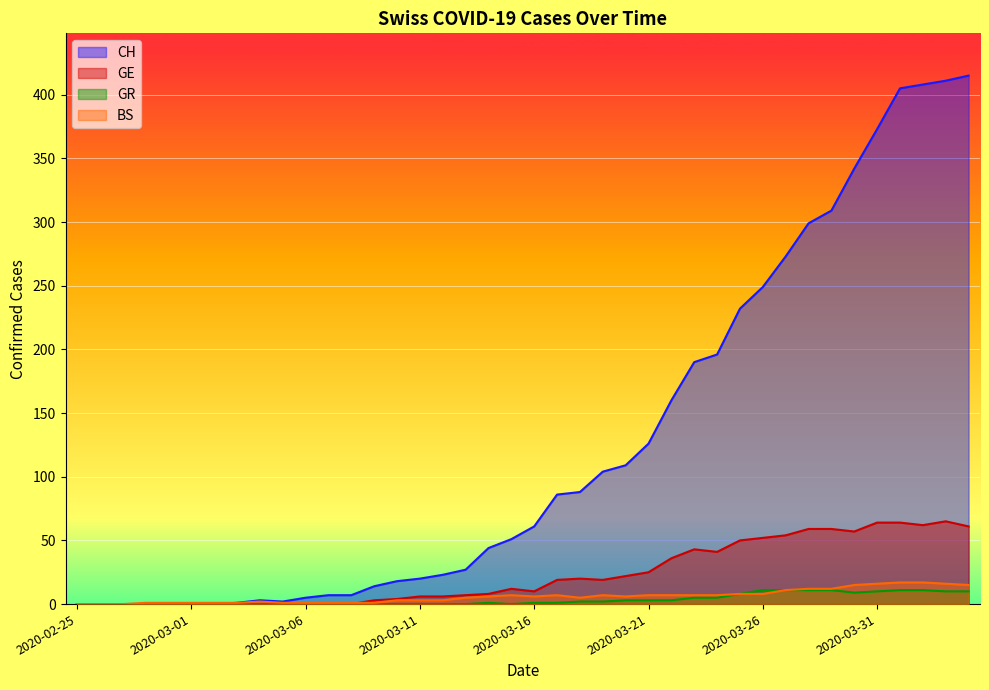

Reading left to right, transcribe all the data shown in this chart.

CH: 0	0	0	0	0	0	0	1	3	2	5	7	7	14	18	20	23	27	44	51	61	86	88	104	109	126	160	190	196	232	249	273	299	309	342	373	405	408	411	415
GE: 0	0	0	0	0	0	0	0	0	0	0	0	0	3	4	6	6	7	8	12	10	19	20	19	22	25	36	43	41	50	52	54	59	59	57	64	64	62	65	61
GR: 0	0	0	0	0	0	0	0	0	0	0	0	0	0	0	0	0	0	1	0	1	1	2	2	3	3	3	5	5	8	11	11	11	11	9	10	11	11	10	10
BS: 0	0	0	1	1	1	1	1	2	1	1	1	1	1	3	3	3	5	6	7	6	7	5	7	6	7	7	7	7	8	8	11	12	12	15	16	17	17	16	15